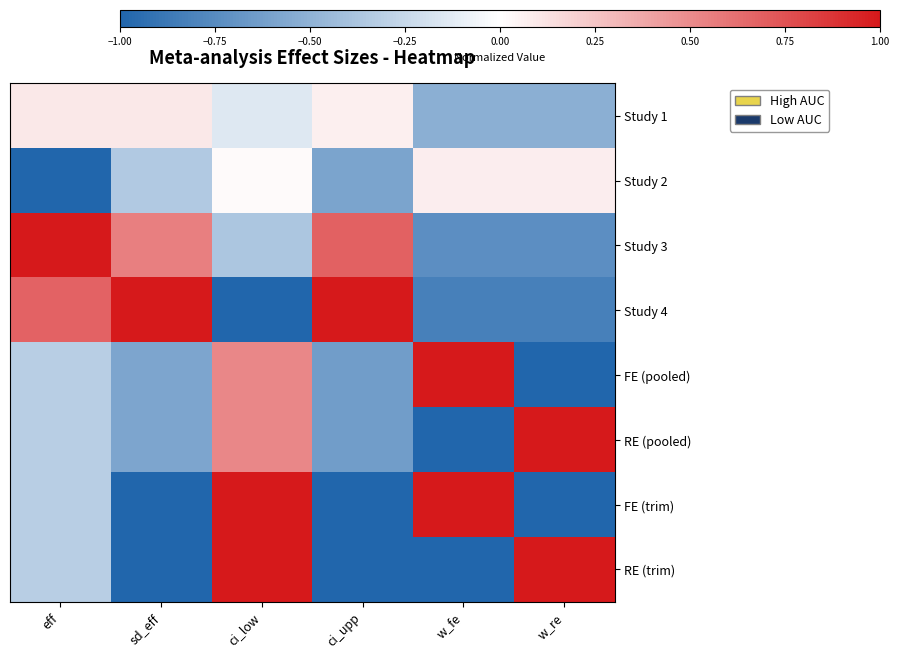

Rank the series by their maximum value, from lowest to highest.

Study 2, Study 1, Study 3, Study 4, FE (pooled), RE (pooled), FE (trim), RE (trim)